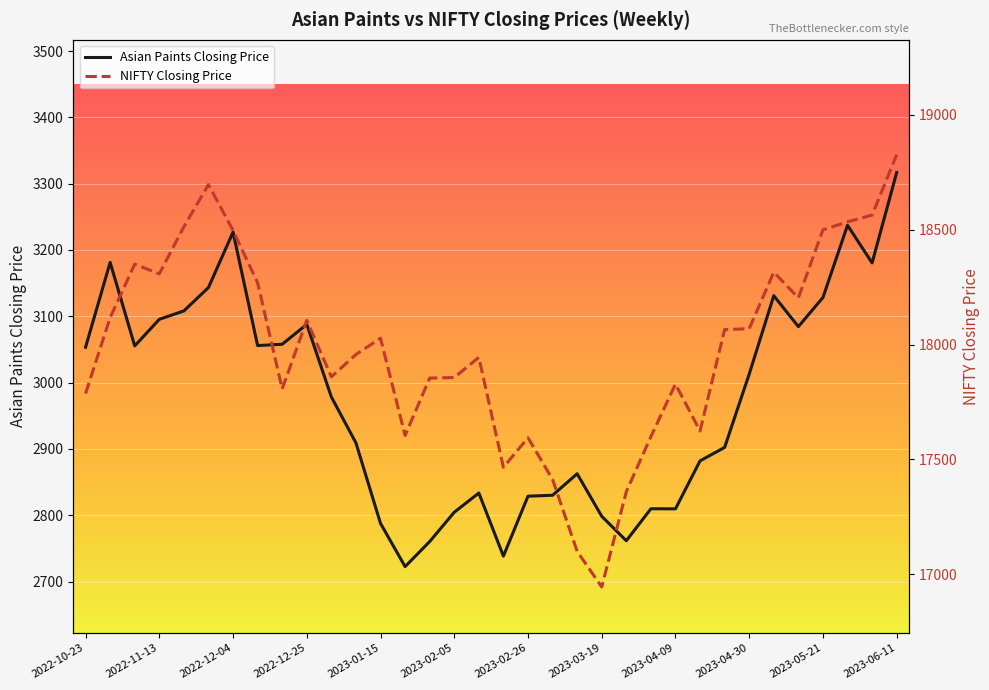

What is the value of the NIFTY Closing Price point at the 1st from the left?

17786.8